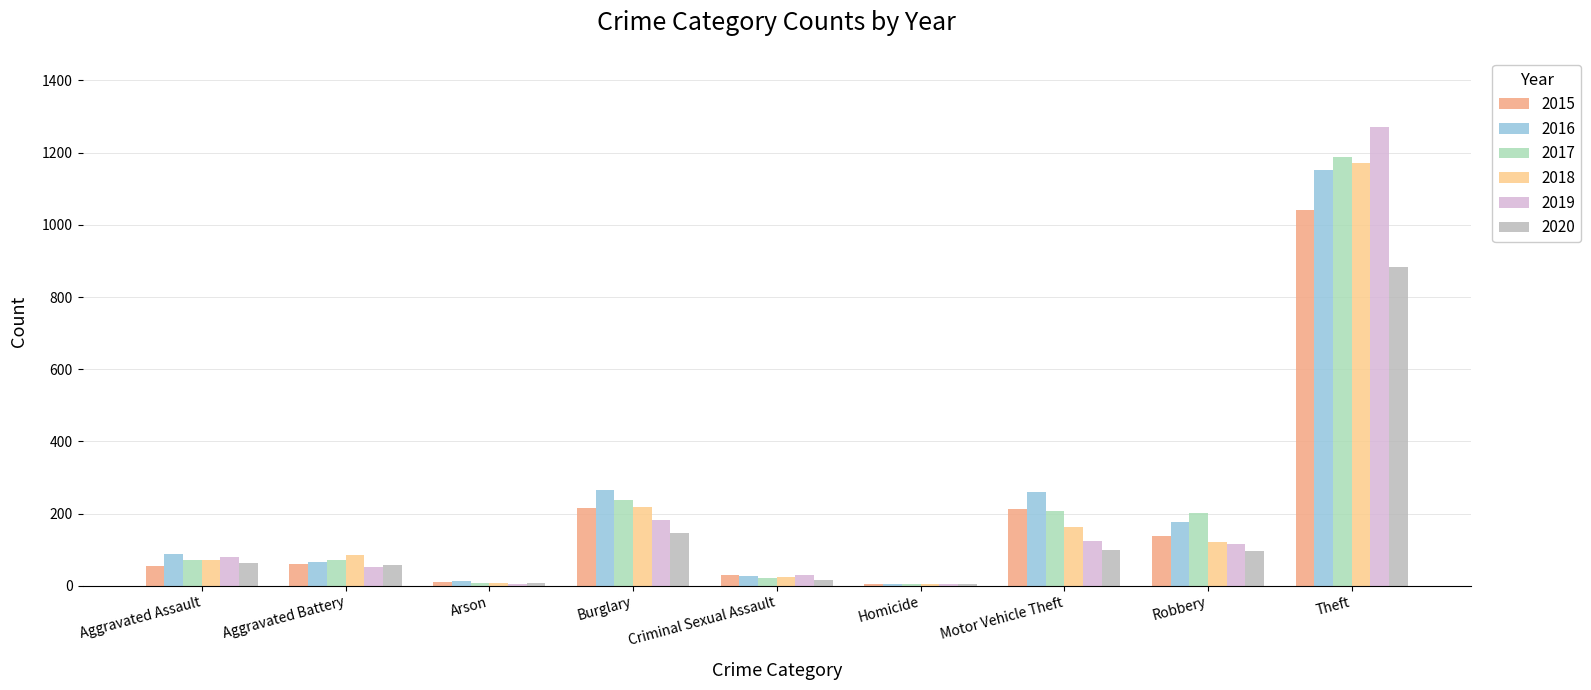

True or false: 2016 has a value of 178 at Robbery.

True